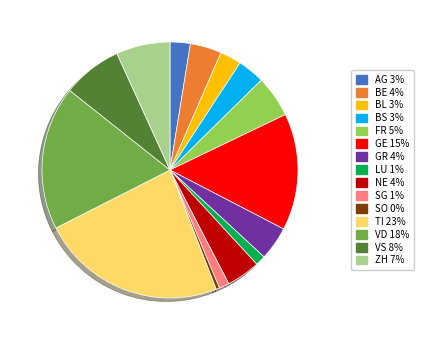

Which slice is the smallest?

SO